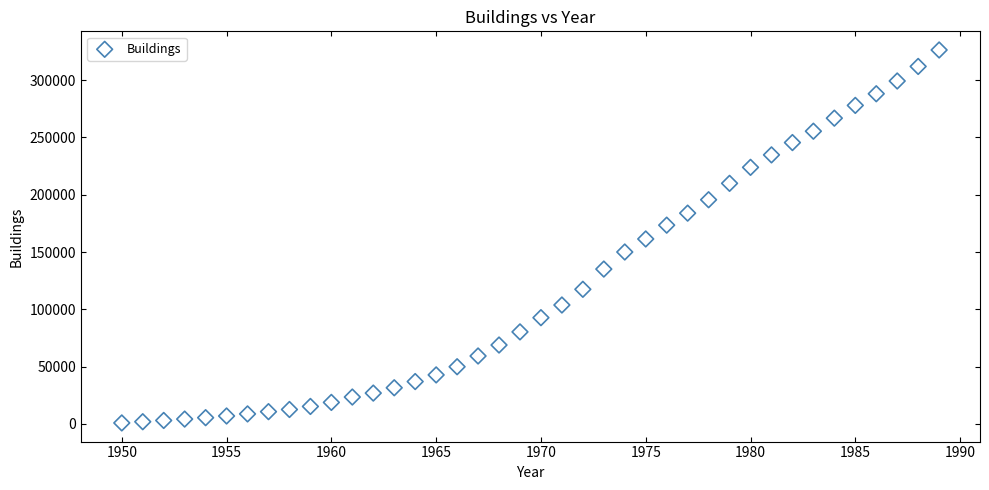

What is the range of X values (max minus min)?

39.0